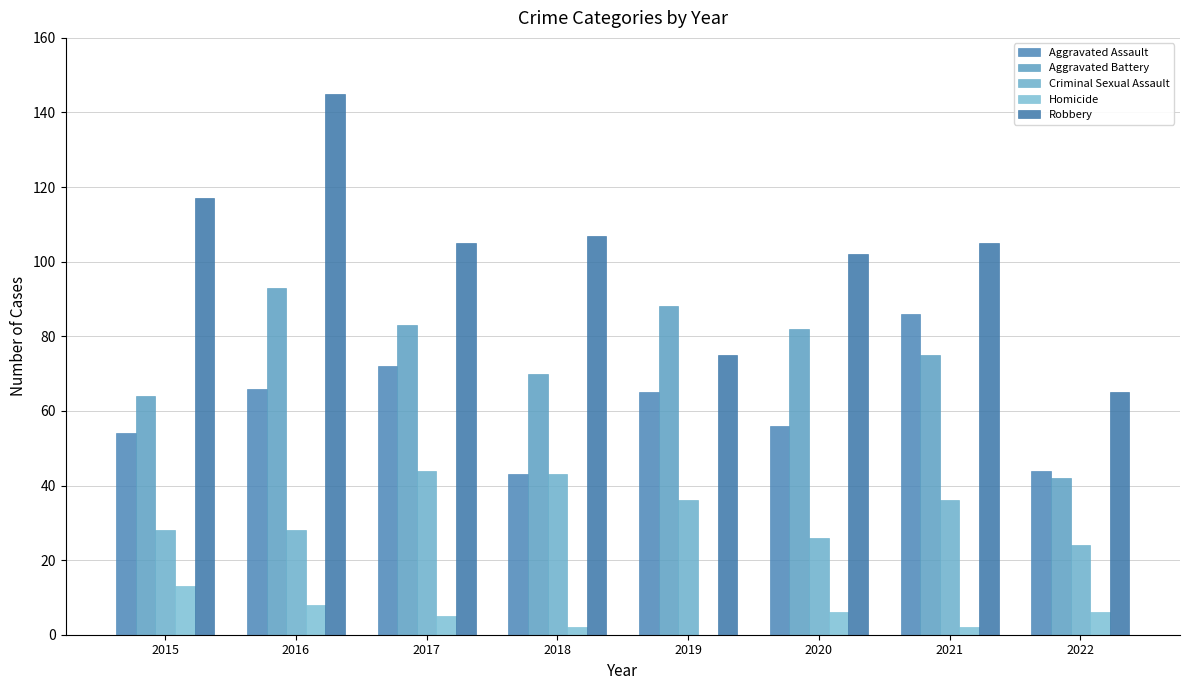

The value of Robbery at 2021 is 58. True or false?

False